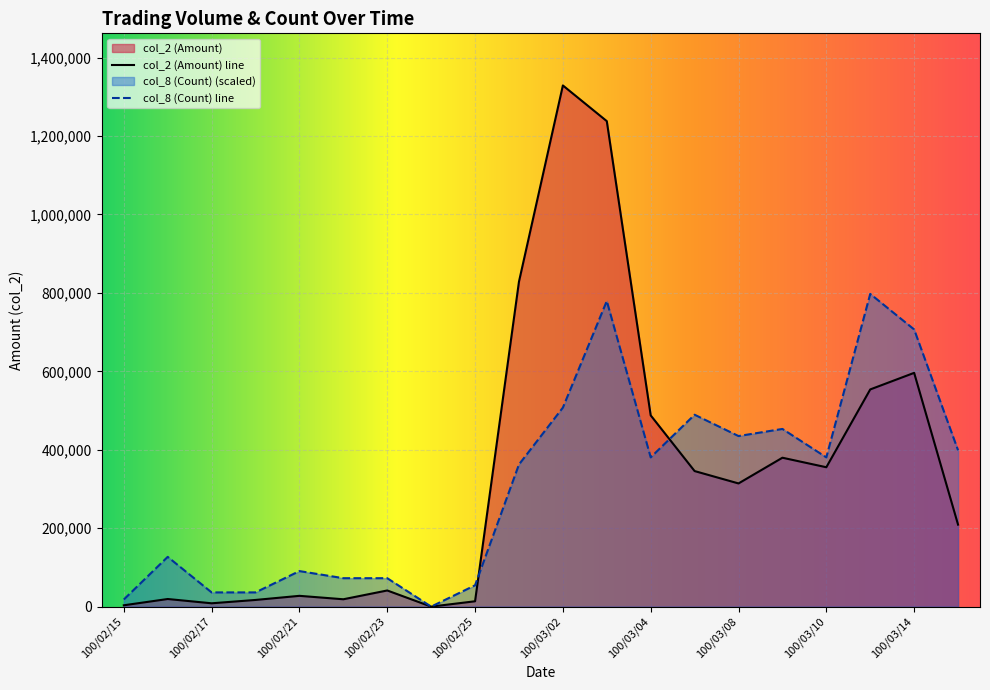

Which series has the widest spread of values?

col_2 (Amount) line